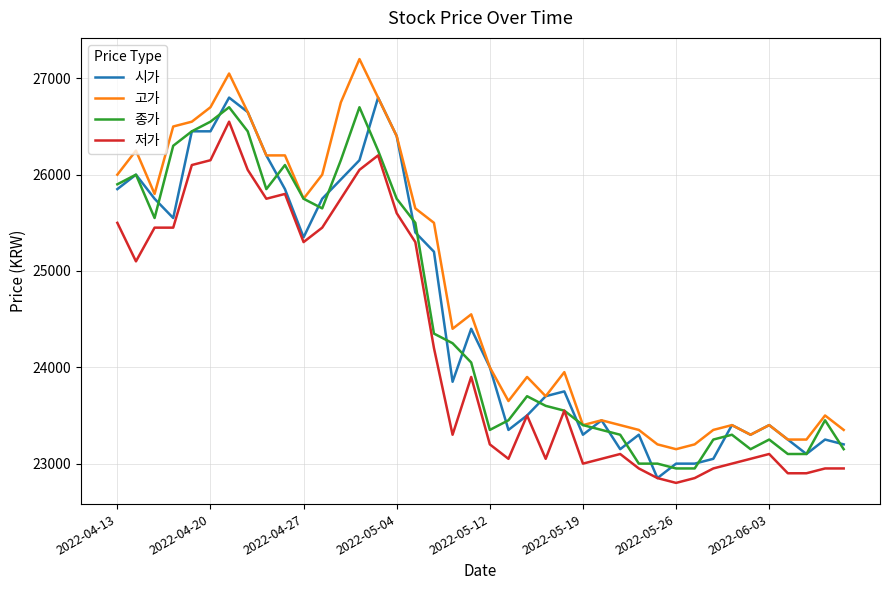

How many lines are shown in the chart?

4